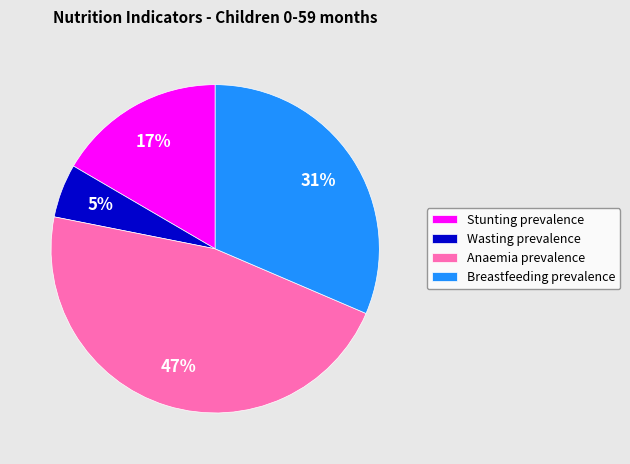

Which slice is the smallest?

Wasting prevalence